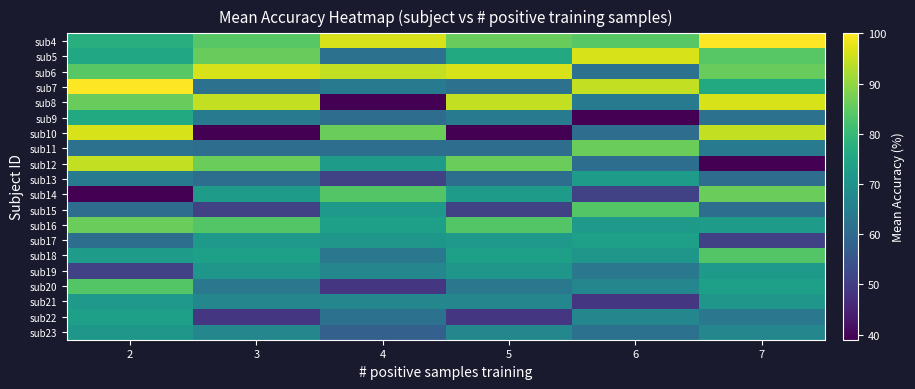

List the series in order of their peak value, highest first.

sub4, sub7, sub5, sub6, sub8, sub10, sub12, sub11, sub14, sub16, sub15, sub18, sub20, sub9, sub17, sub22, sub13, sub19, sub21, sub23